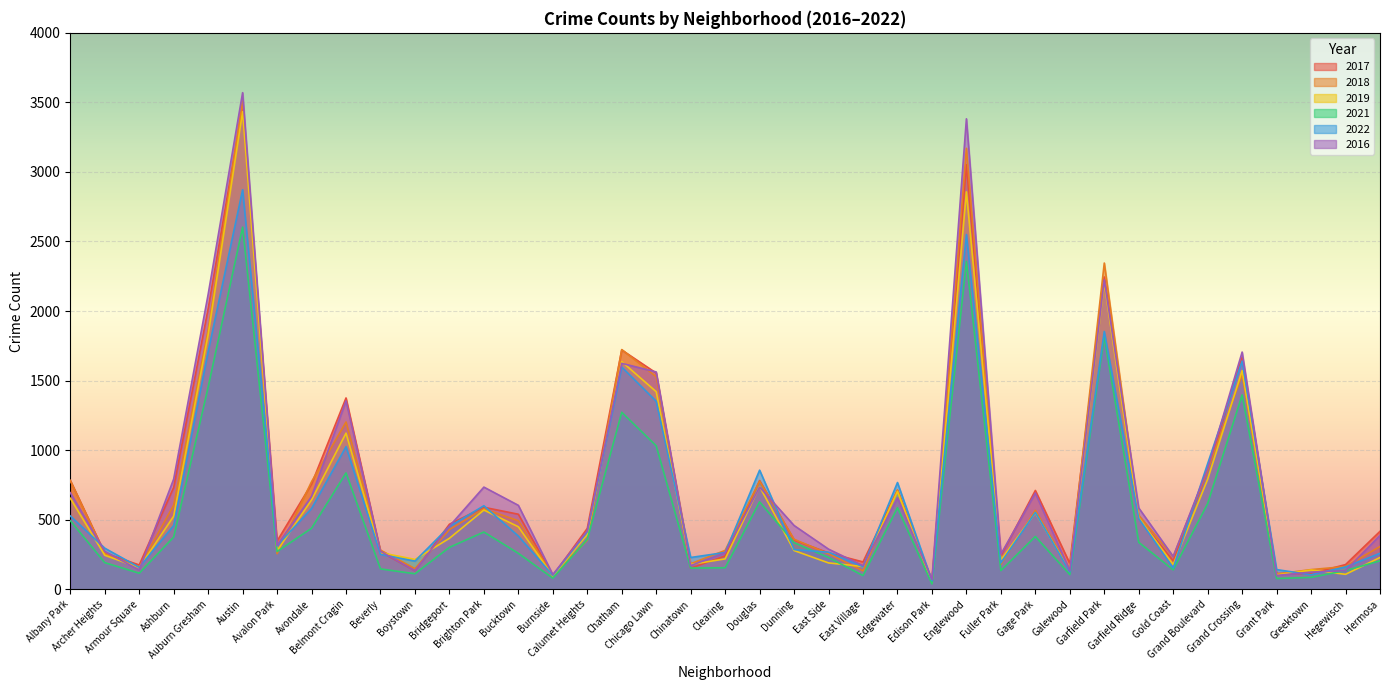

What is the lowest value of the 2016 series?

70